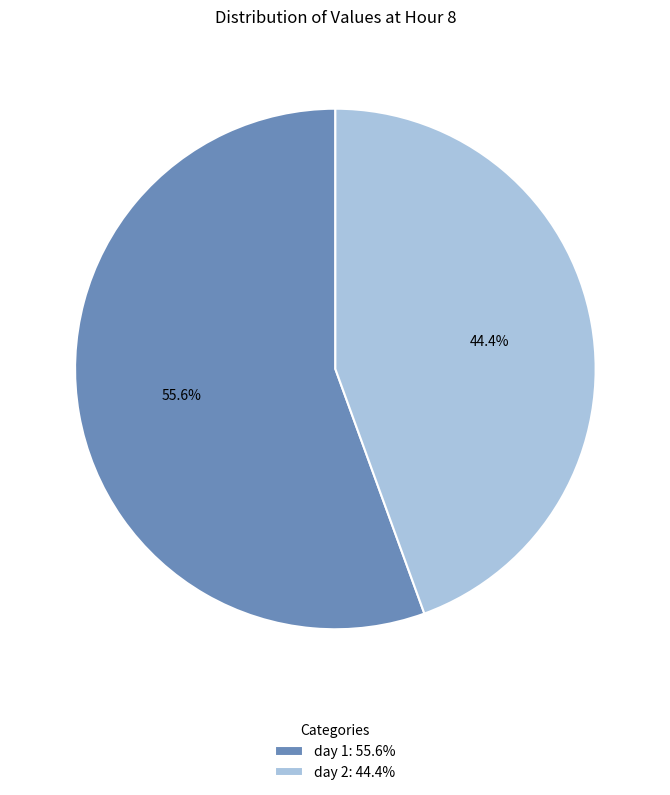

Which category has the smallest portion of the pie?

day 2: 44.4%